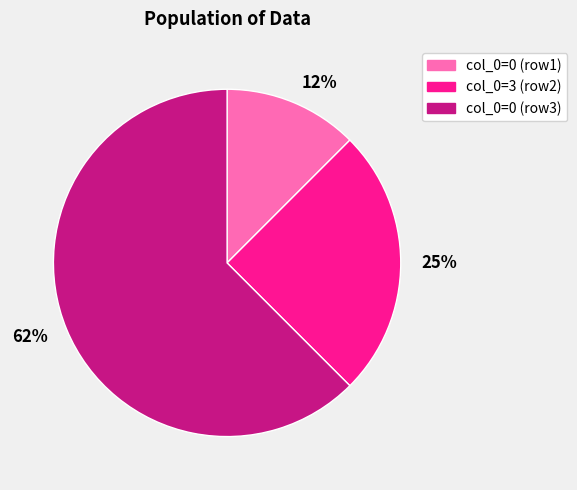

To the nearest percent, what percentage of the pie is col_0=3 (row2)?

25%